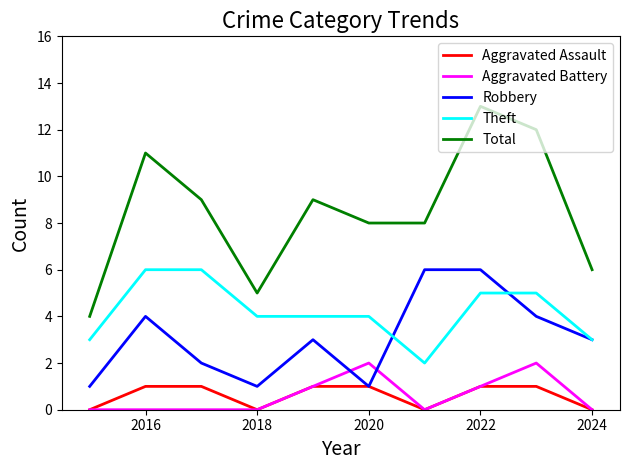

What is the greatest value displayed?

13